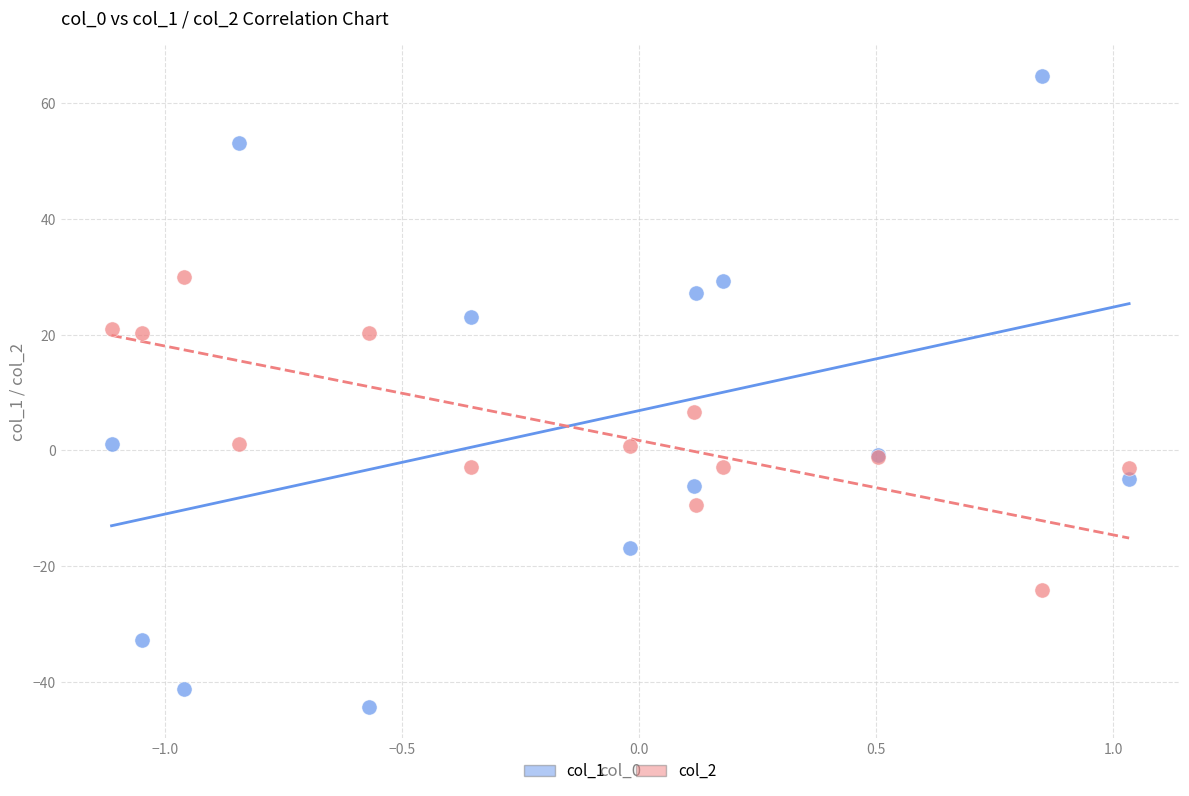

Across all series, what Y value is closest to 10?

6.6